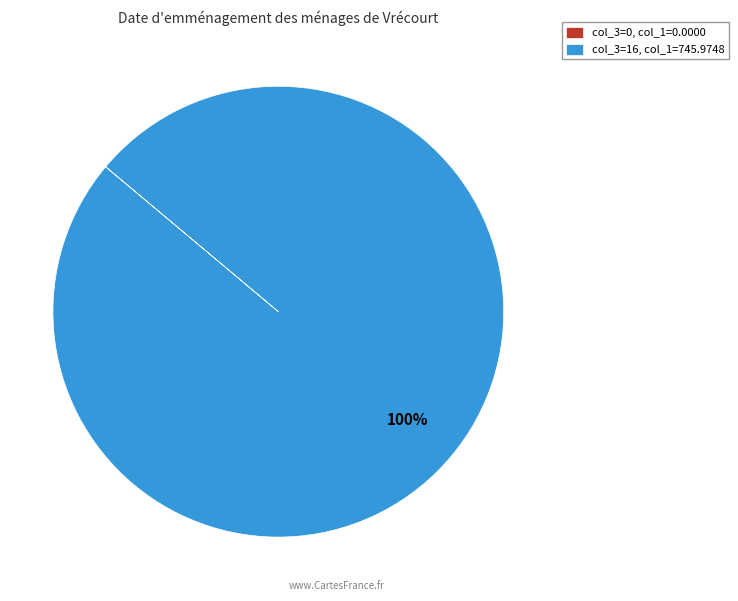

To the nearest percent, what is the average slice percentage?

50%